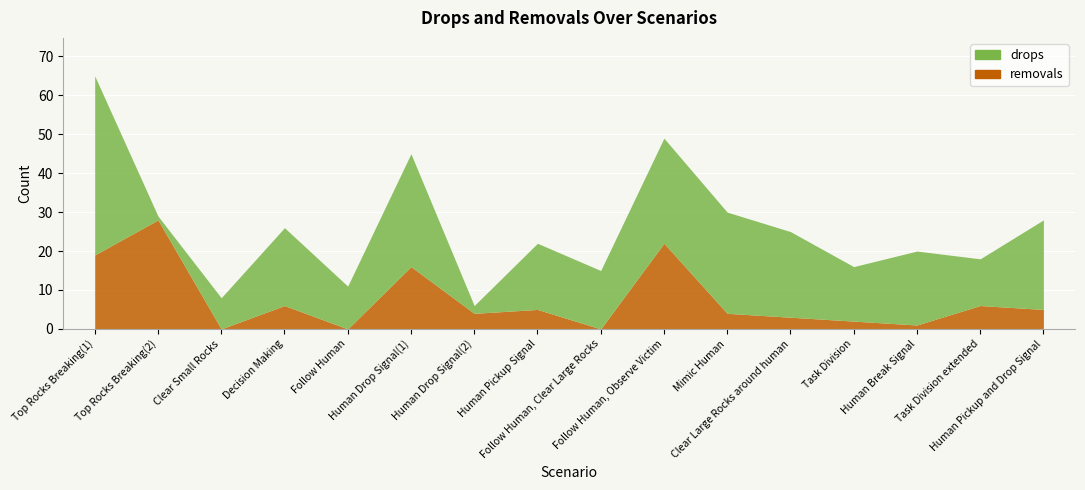

What is the difference between the maximum and minimum values in the removals series?

28